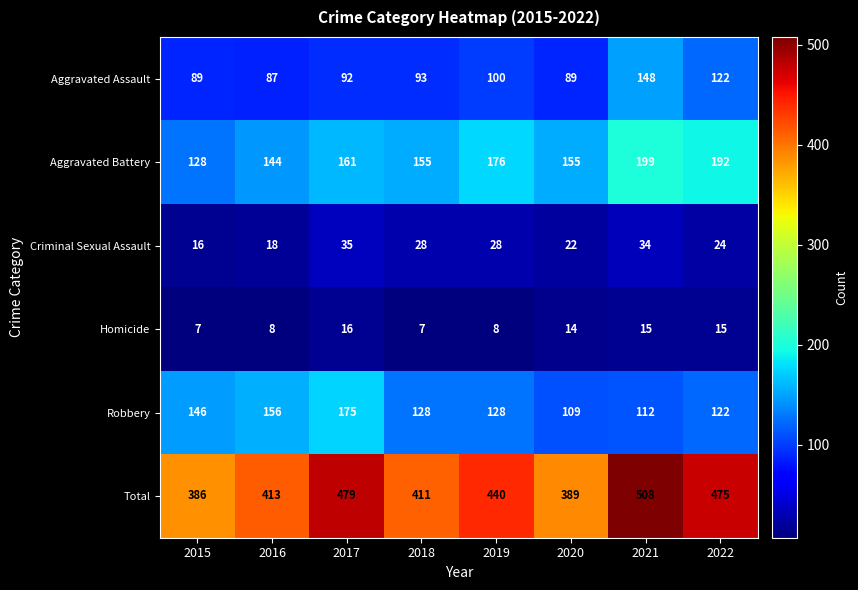

True or false: Total has a value of 155 at 2019.

False